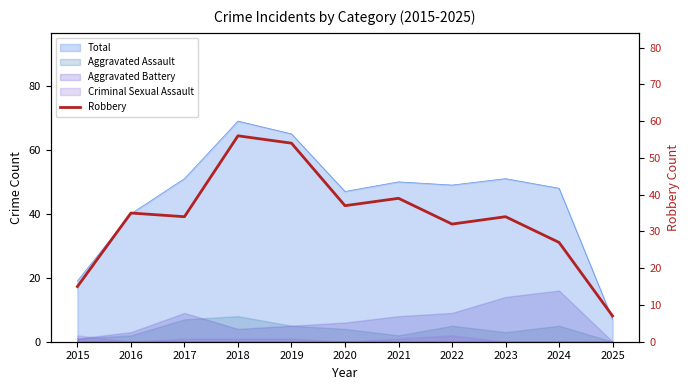

Reading right to left, what are all the values shown in this chart?

2025=7	2024=27	2023=34	2022=32	2021=39	2020=37	2019=54	2018=56	2017=34	2016=35	2015=15